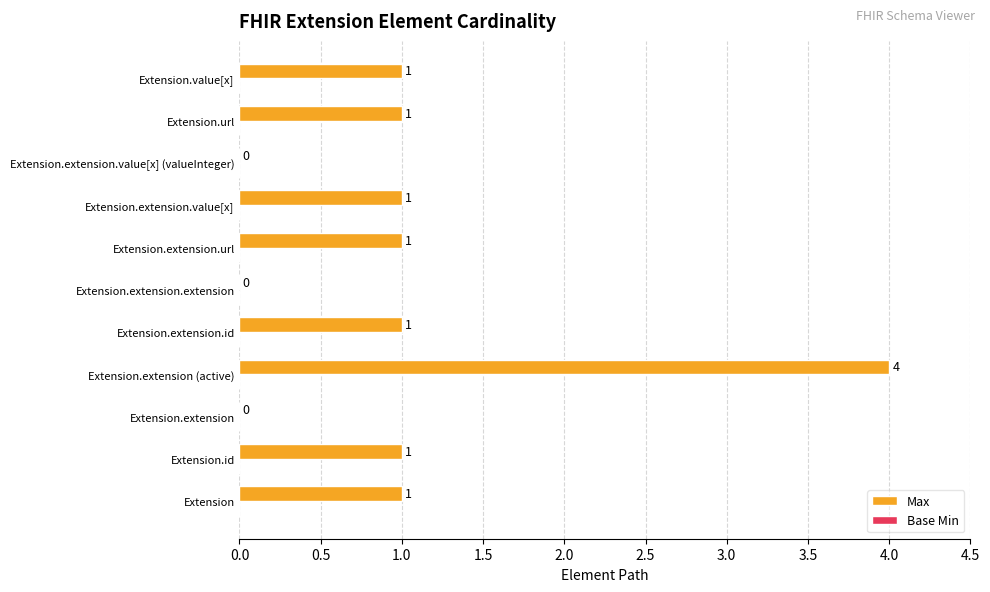

Does the chart contain stacked bars?

No